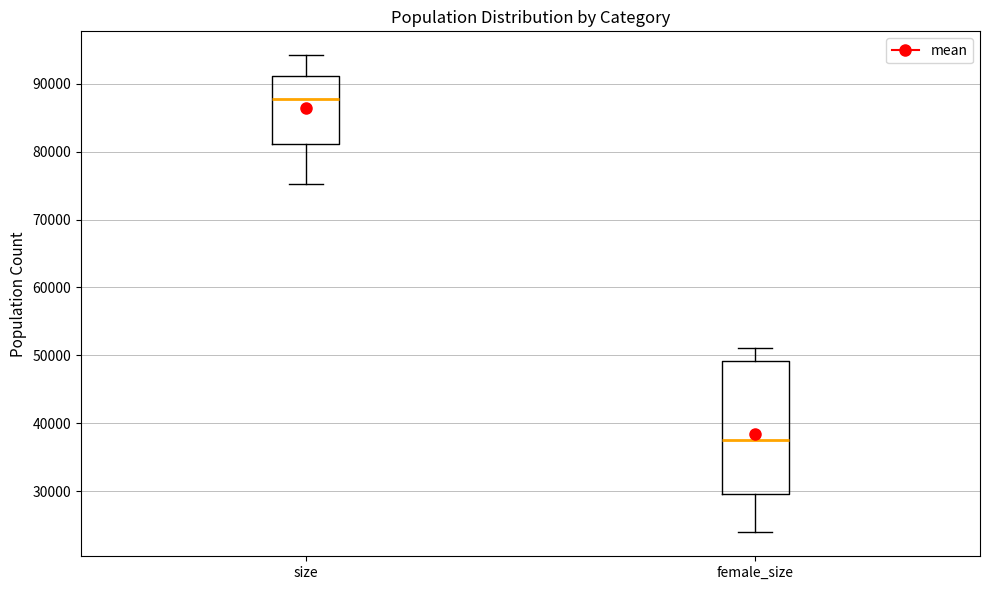

Which box is the tallest, from its lower edge to its upper edge?

female_size